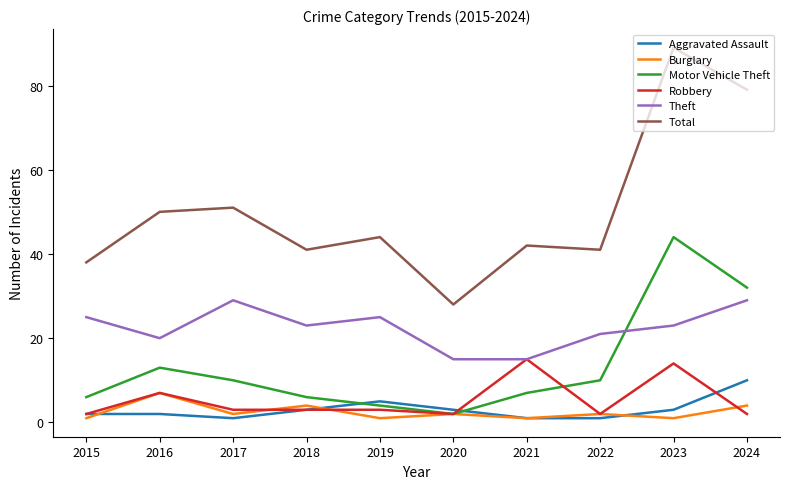

At which label is Robbery closest to 8?

2016